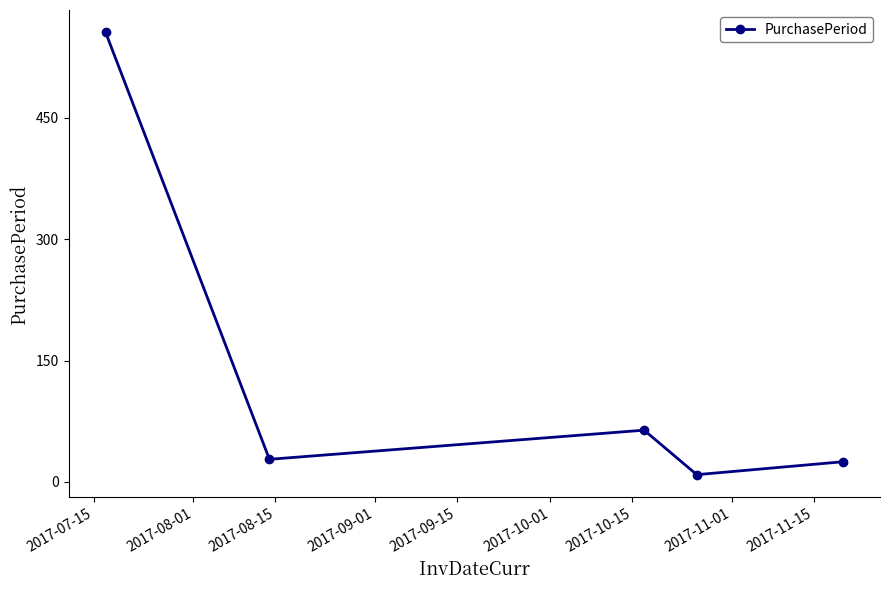

How many points are lower than both their immediate neighbors (excluding endpoints)?

2